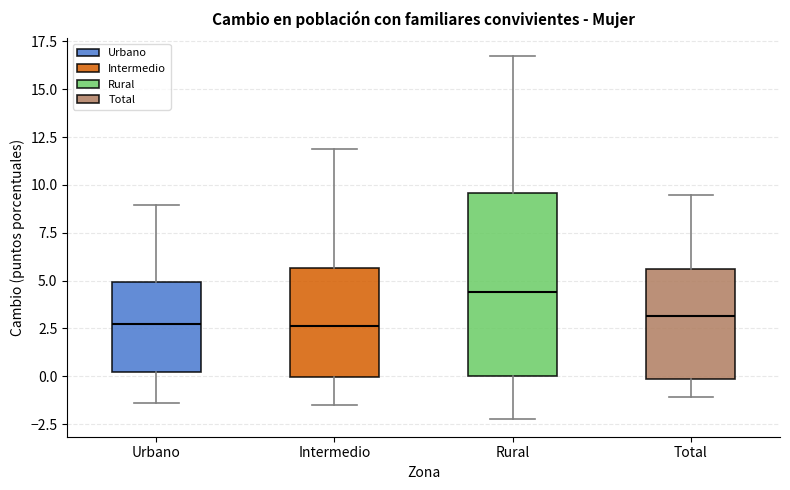

Reading left to right, transcribe this box plot: for each box, give where its median line is, the range the box spans, and where its two whiskers end, as read against the y-axis. The values are not printed on the chart, so give them approximately, as read against the axis.

Urbano: median 2.5, box 0.0 to 5.0, whiskers -1.5 to 9.0
Intermedio: median 2.5, box 0.0 to 5.5, whiskers -1.5 to 12.0
Rural: median 4.5, box 0.0 to 9.5, whiskers -2.0 to 16.5
Total: median 3.0, box 0.0 to 5.5, whiskers -1.0 to 9.5